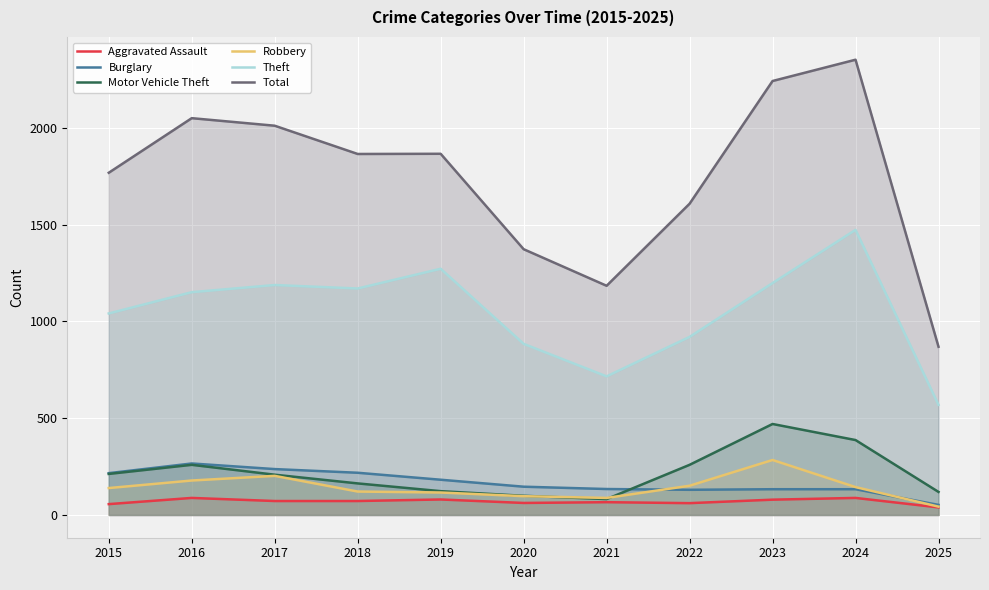

Is it true that Theft equals 1645 at 2022?

False